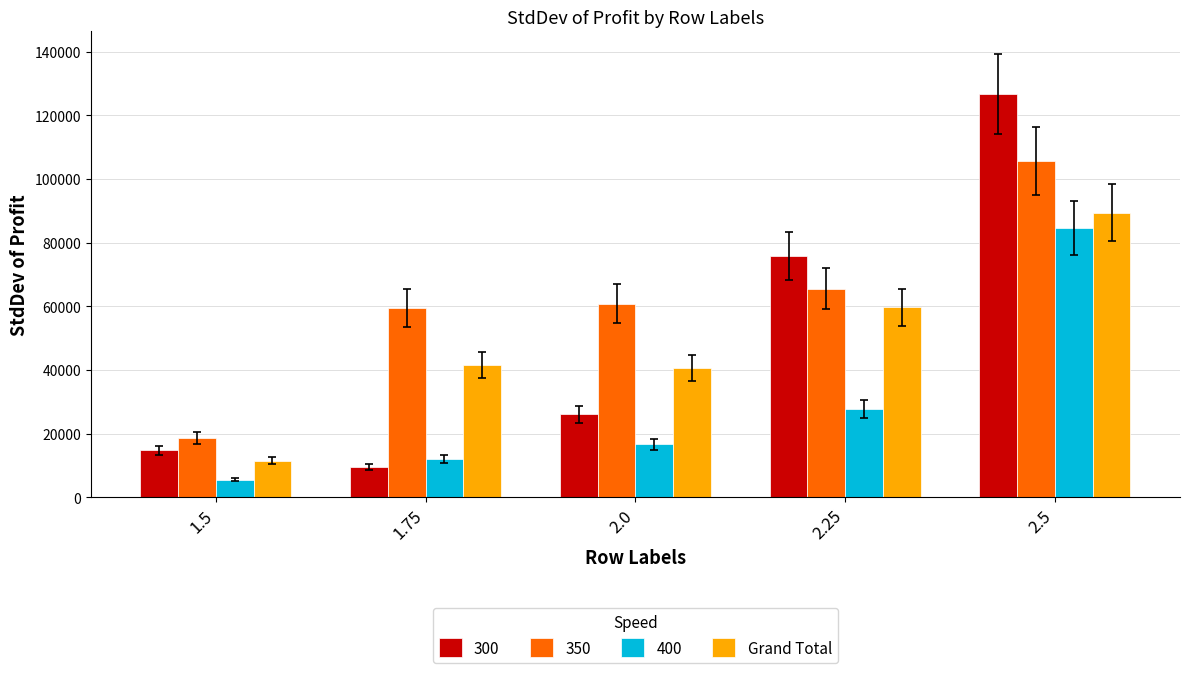

What is the sum of the 400 values at 1.75 and 1.5?

17708.5